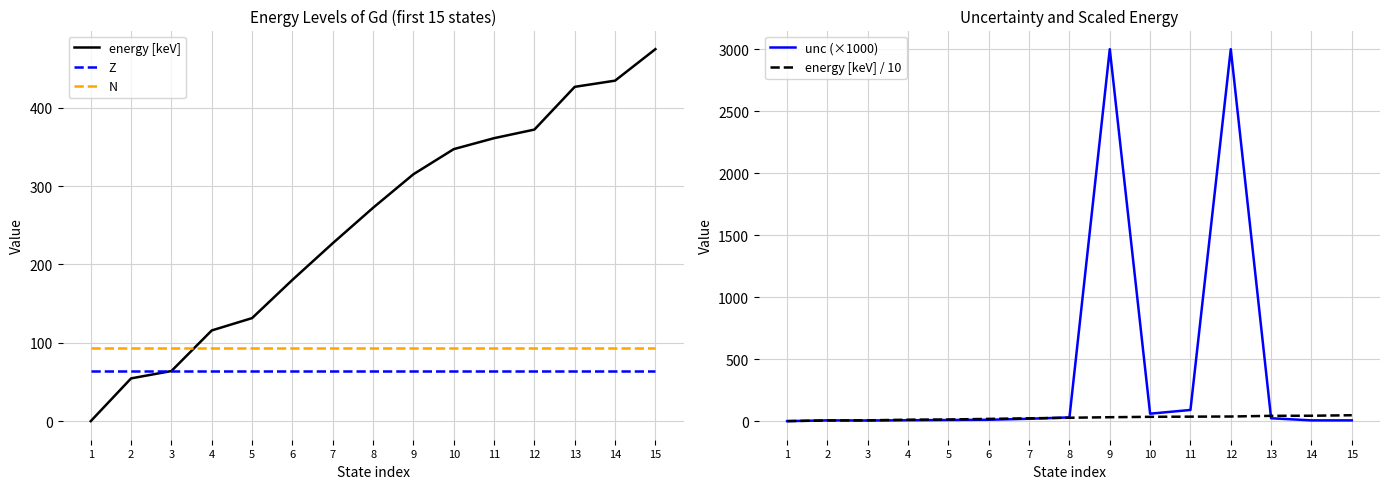

Is this an area chart (filled region under the line)?

No